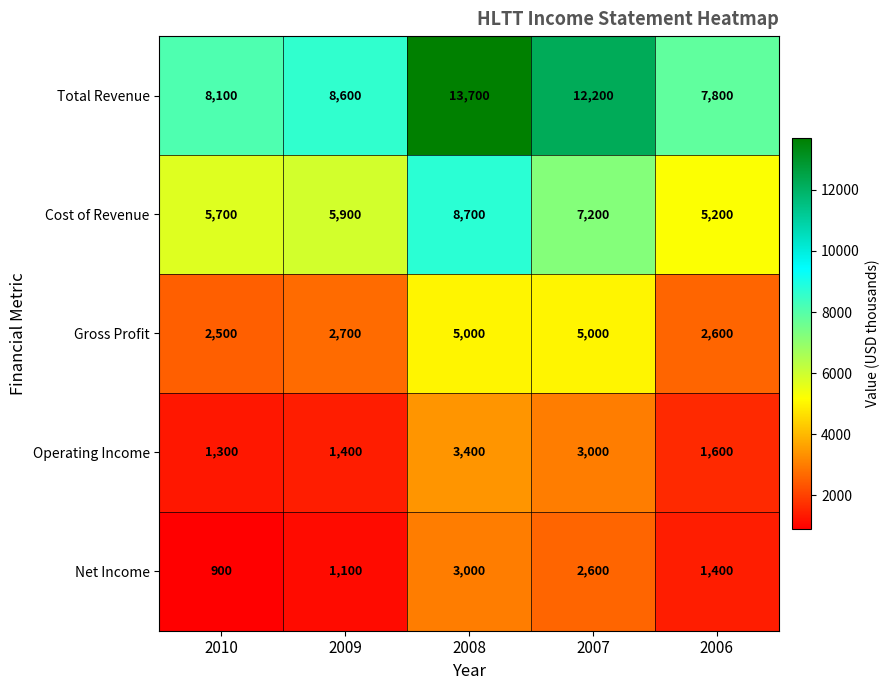

Is it true that Gross Profit equals 3869 at 2010?

False